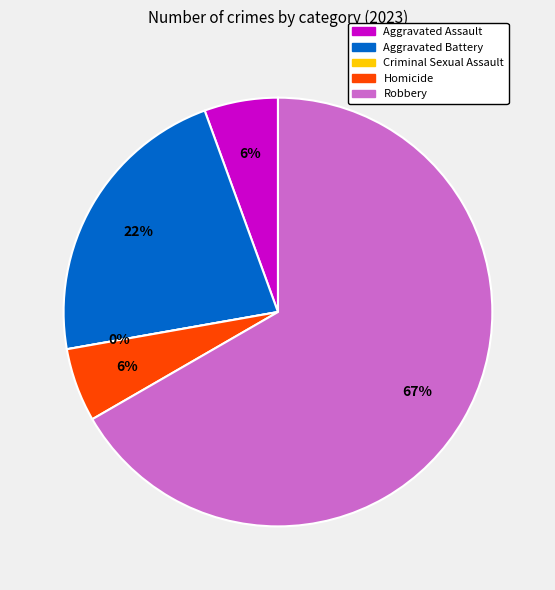

Rank the categories by value from highest to lowest.

Robbery, Aggravated Battery, Aggravated Assault, Homicide, Criminal Sexual Assault